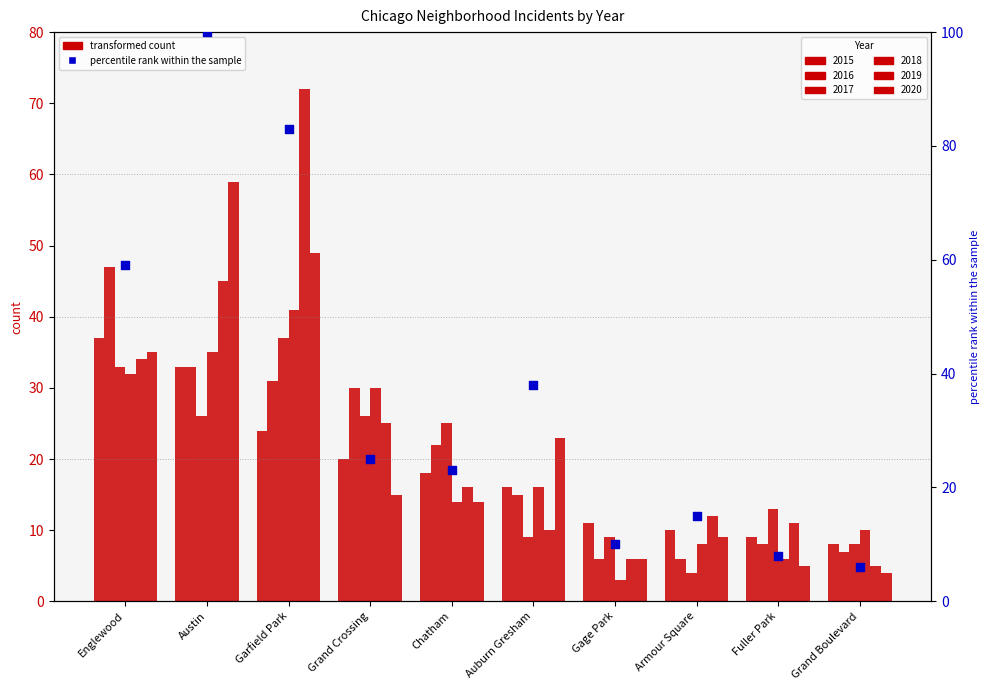

Approximately how many times larger is the value at Auburn Gresham compared to Gage Park?

3.8